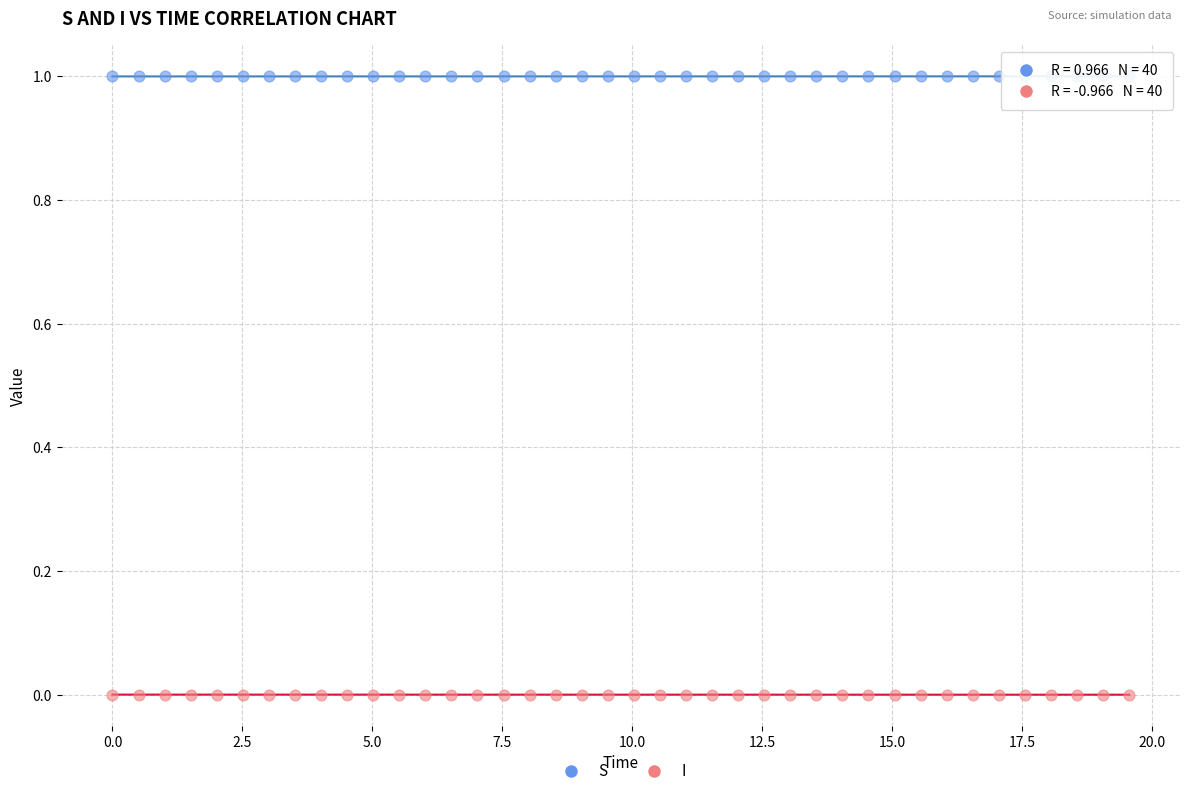

Which series contains the highest Y value?

S